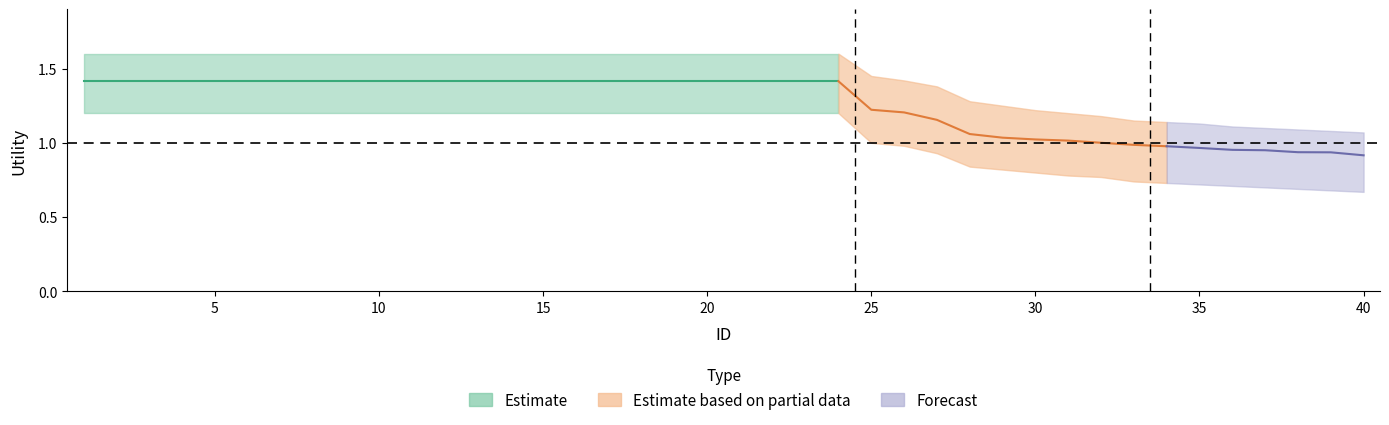

What is the sum of all upper_band values?

57.6